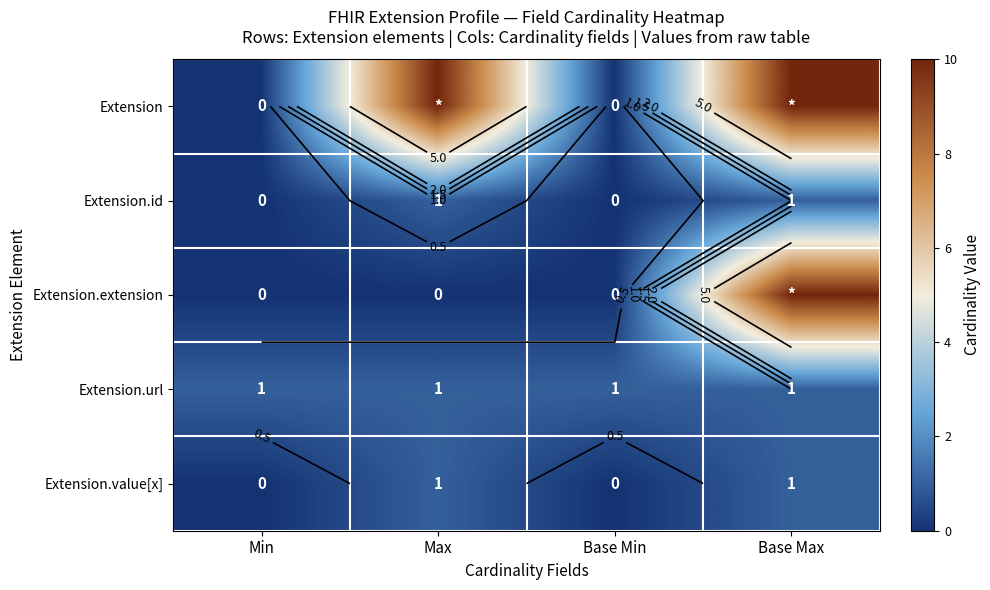

At Max, list the series in order from largest to smallest.

Extension, Extension.id, Extension.url, Extension.value[x], Extension.extension